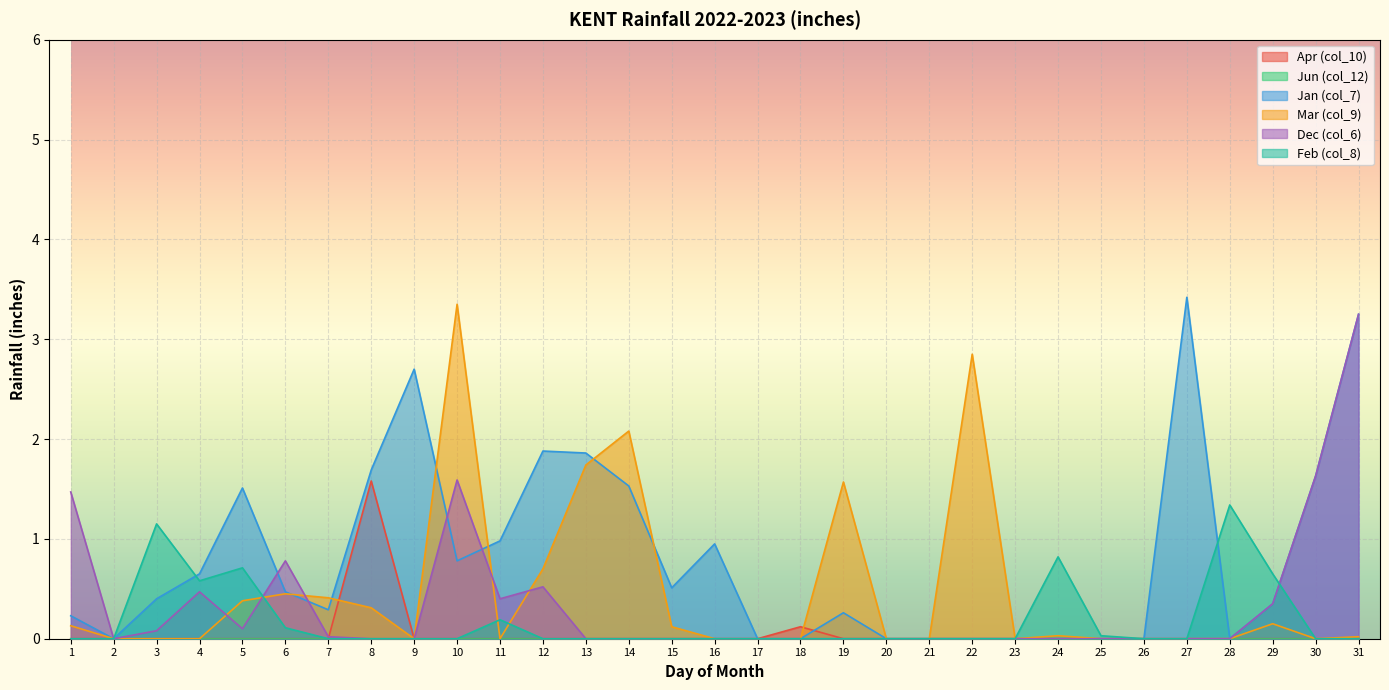

Where is the first local minimum for Feb (col_8)?

4